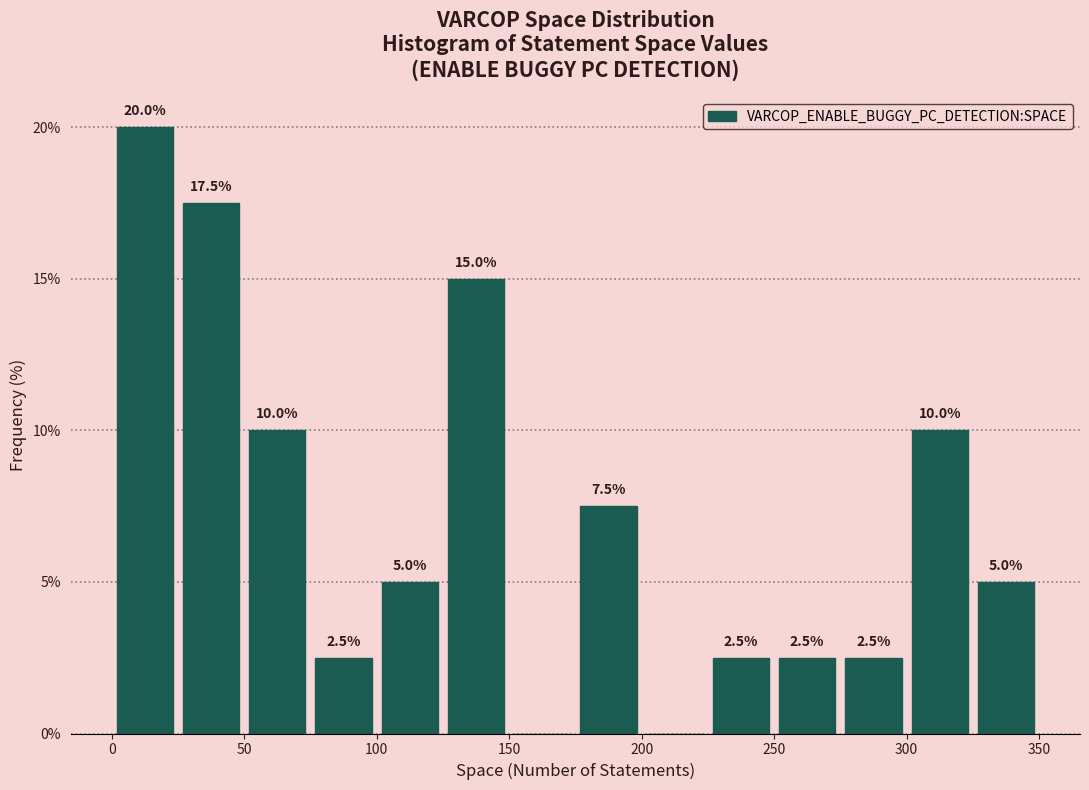

Over which range of the x-axis is the bar tallest?

0 to 25